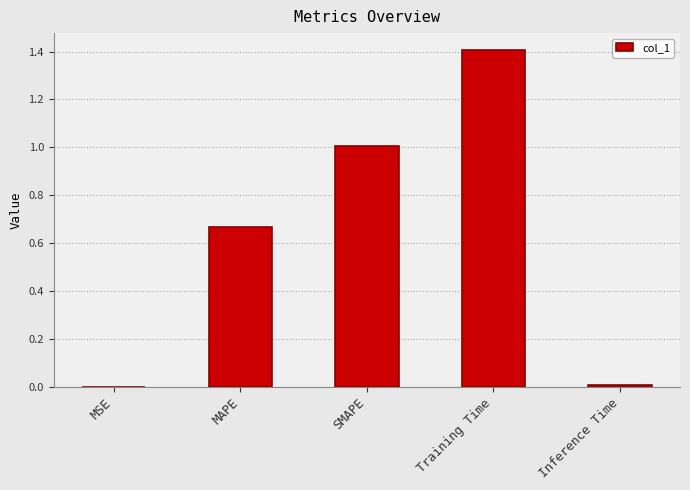

What is the change in value from SMAPE to Inference Time?

-1.0